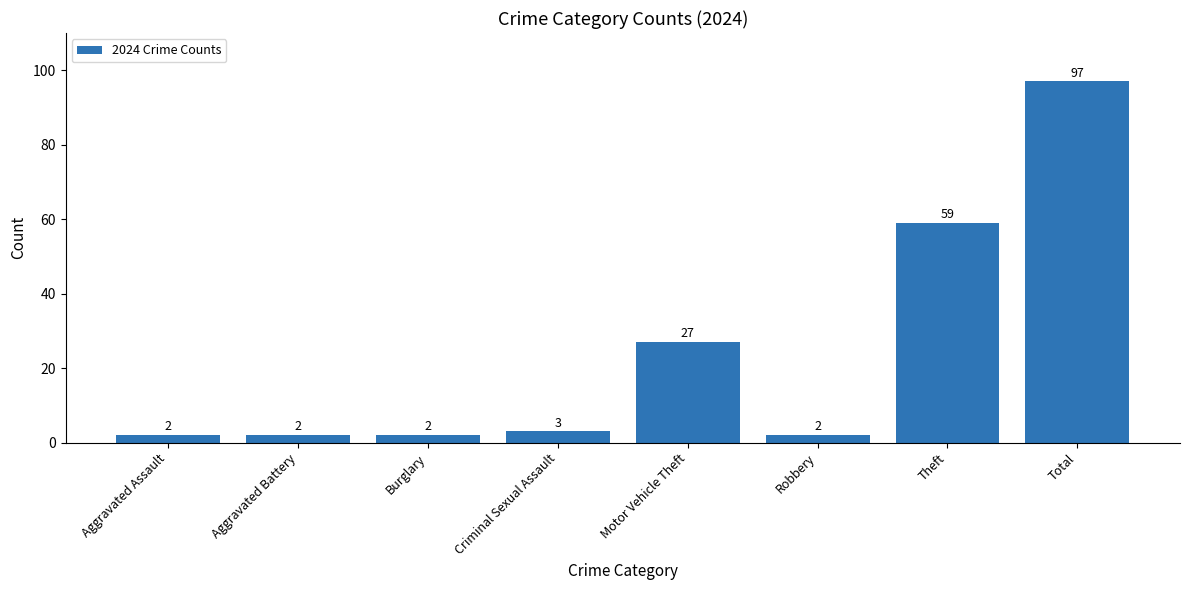

What is the difference between the values at Total and Aggravated Assault?

95